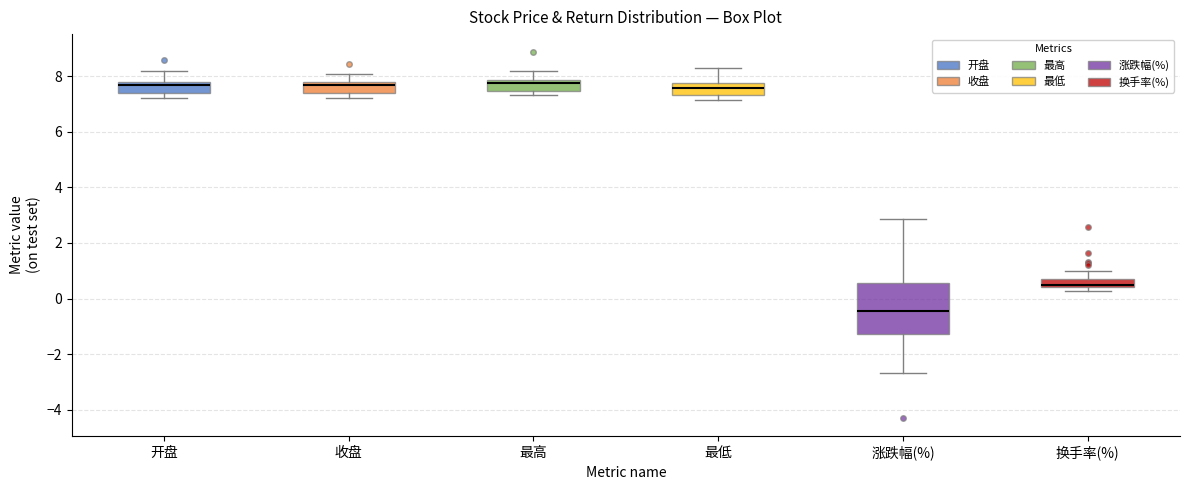

Where does the median line of the box for 开盘 sit on the y-axis? The values are not printed on the chart, so give them approximately, as read against the axis.

7.6